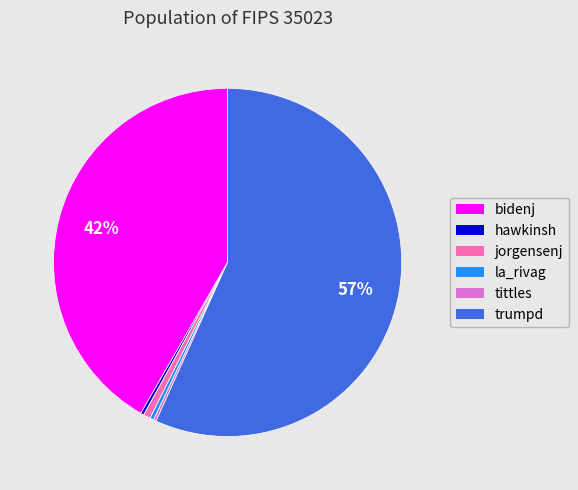

True or false: jorgensenj accounts for 1% of the total.

True